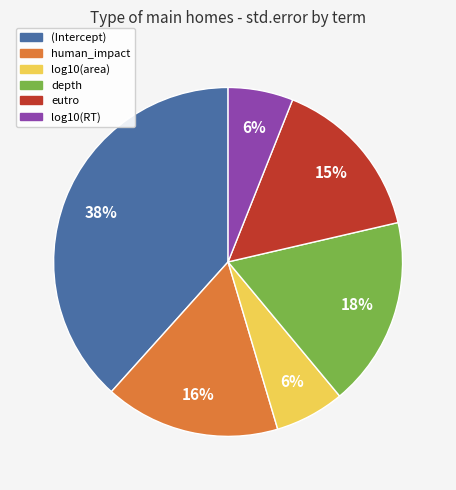

Does any single category account for the majority?

No